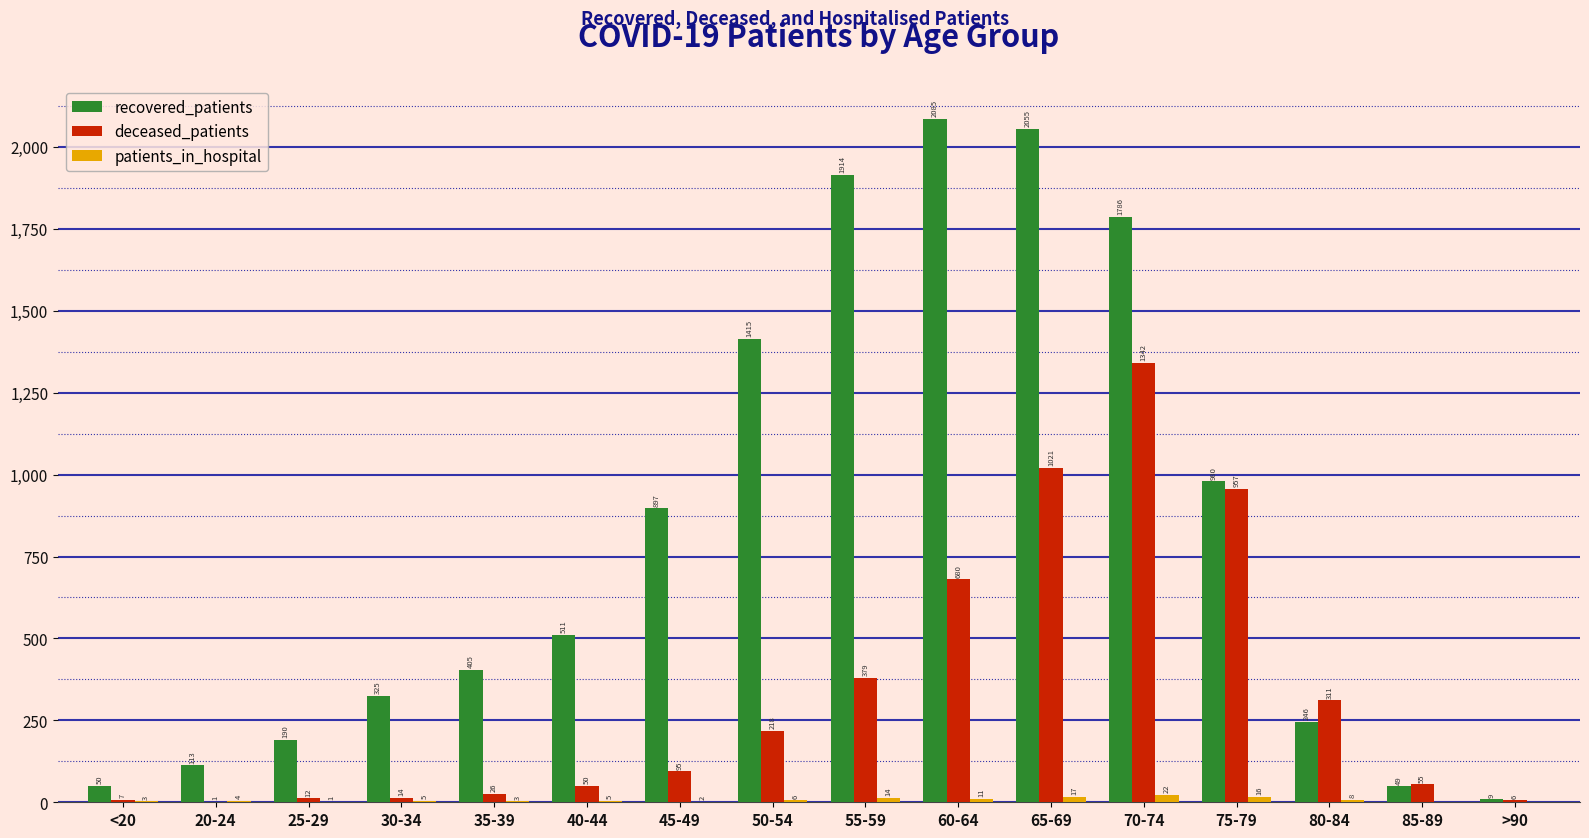

What is the greatest value displayed?

2085